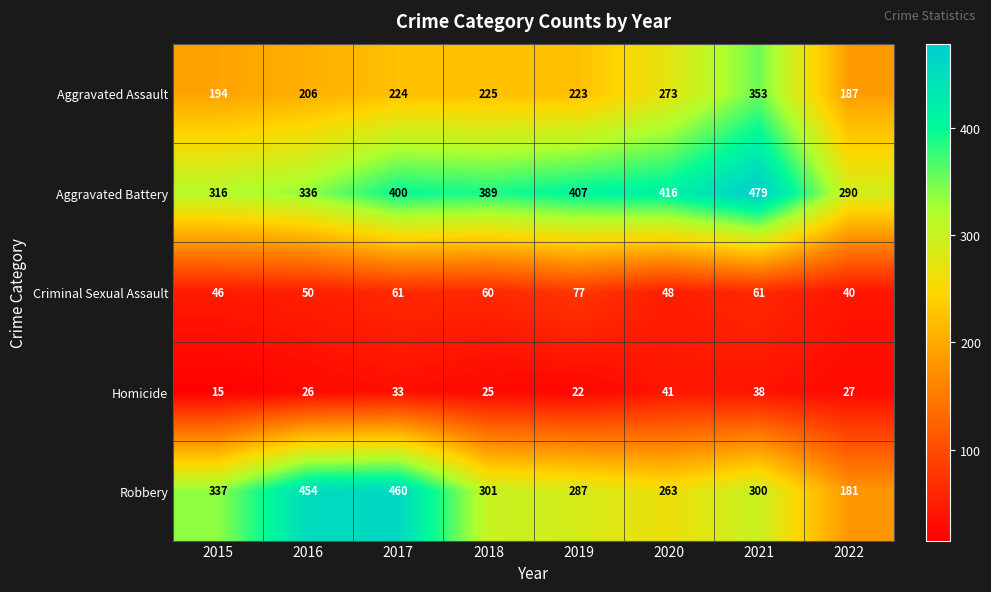

True or false: Robbery has a value of 470 at 2019.

False